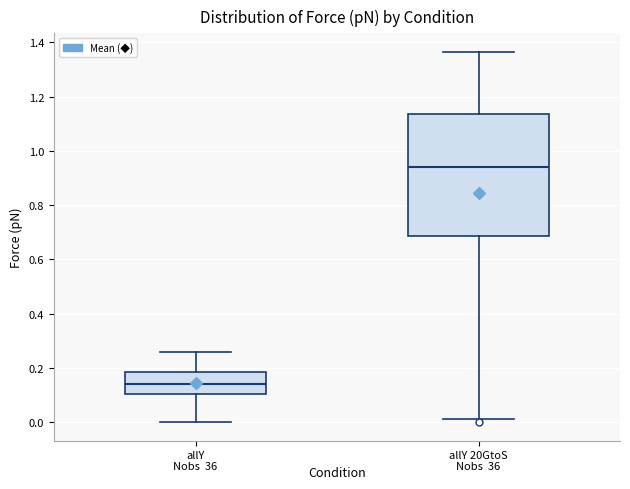

Comparing the boxes themselves (not the whiskers), which one is the tallest?

allY 20GtoS